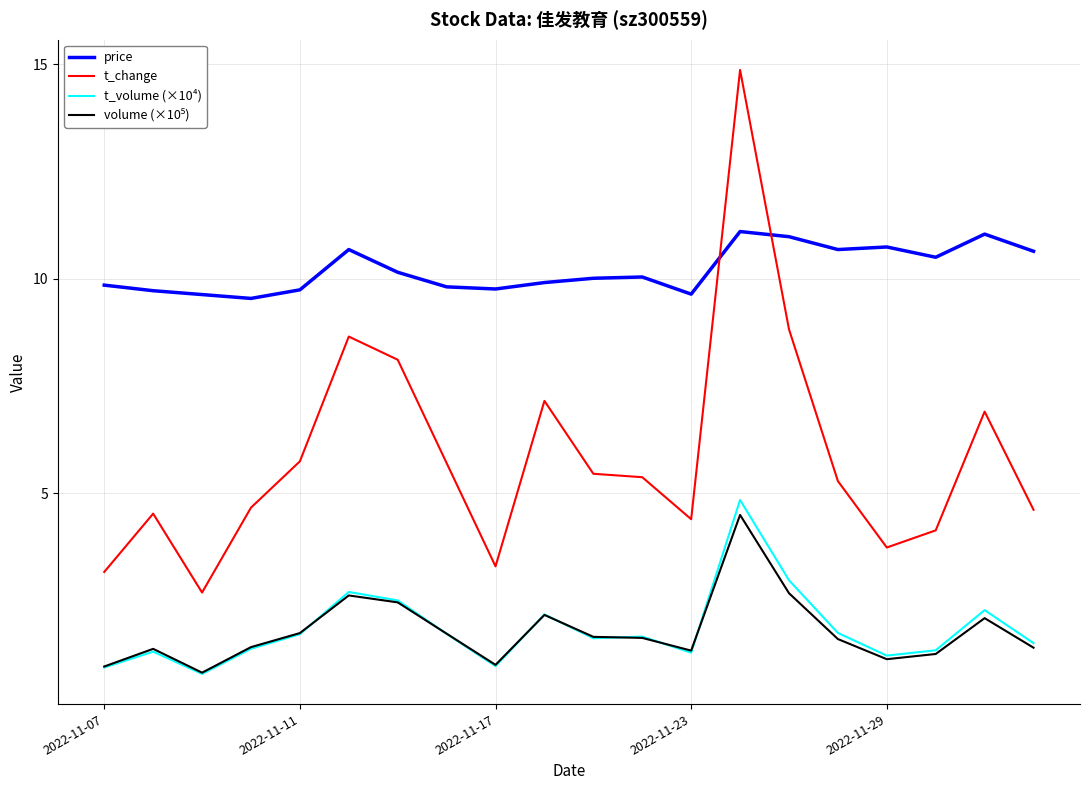

Which series has the largest range (max minus min)?

t_change